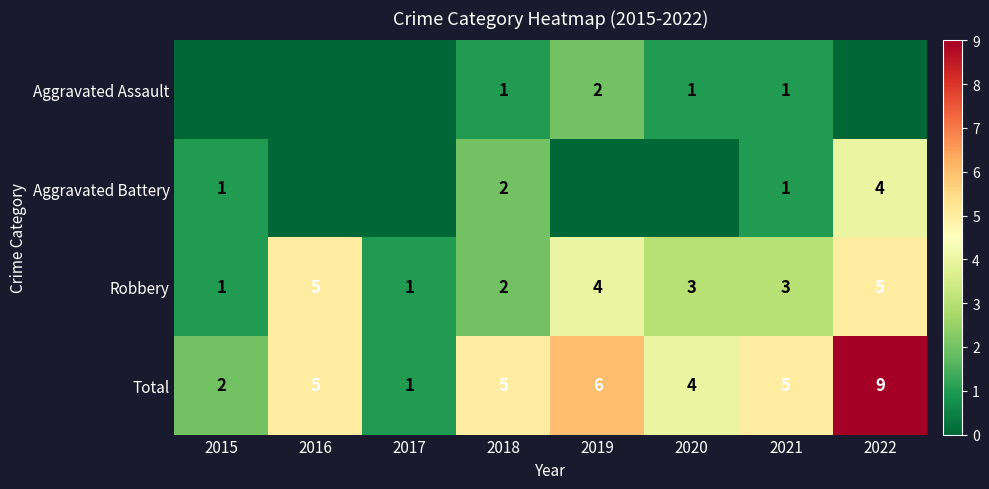

How many Total values are between 4 and 6?

5